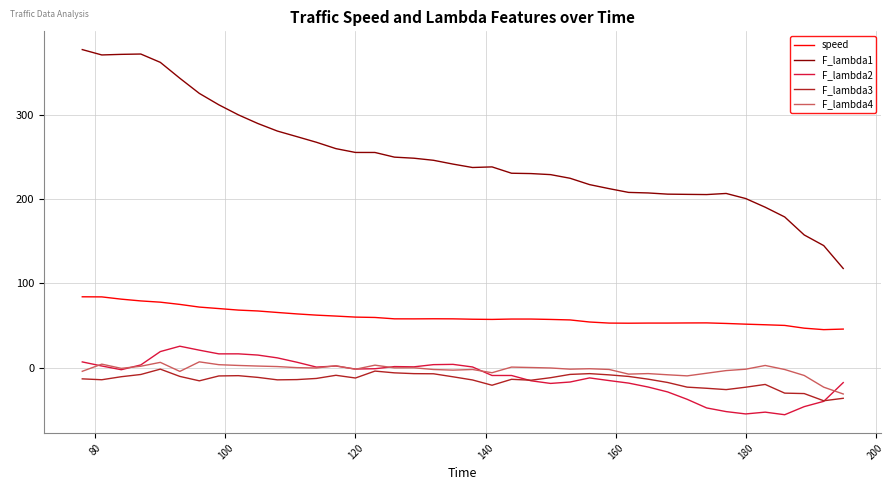

True or false: F_lambda1 and F_lambda3 intersect in this chart.

False